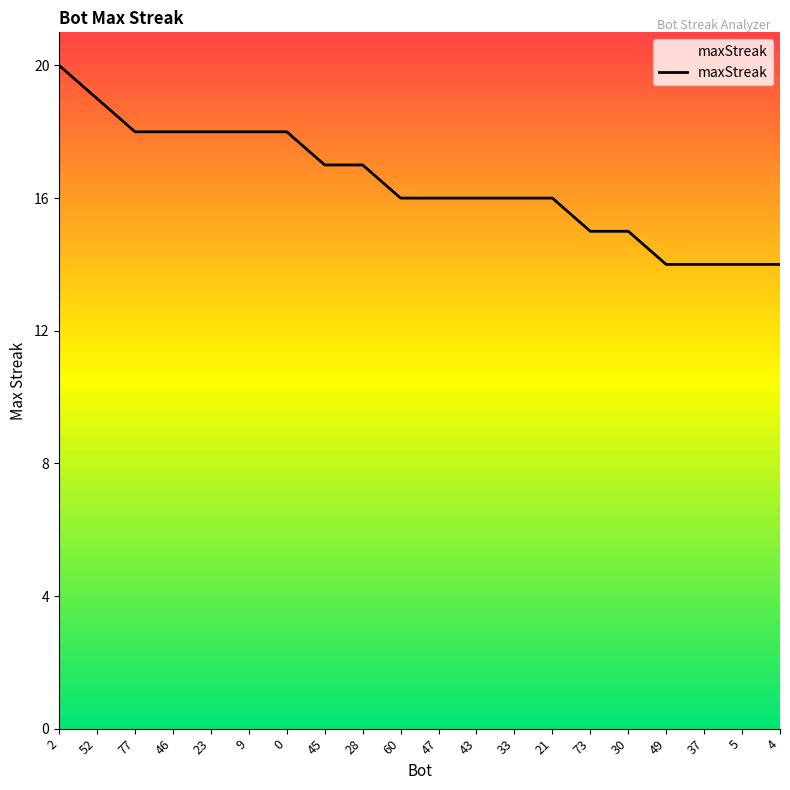

The value at 23 is 11. True or false?

False